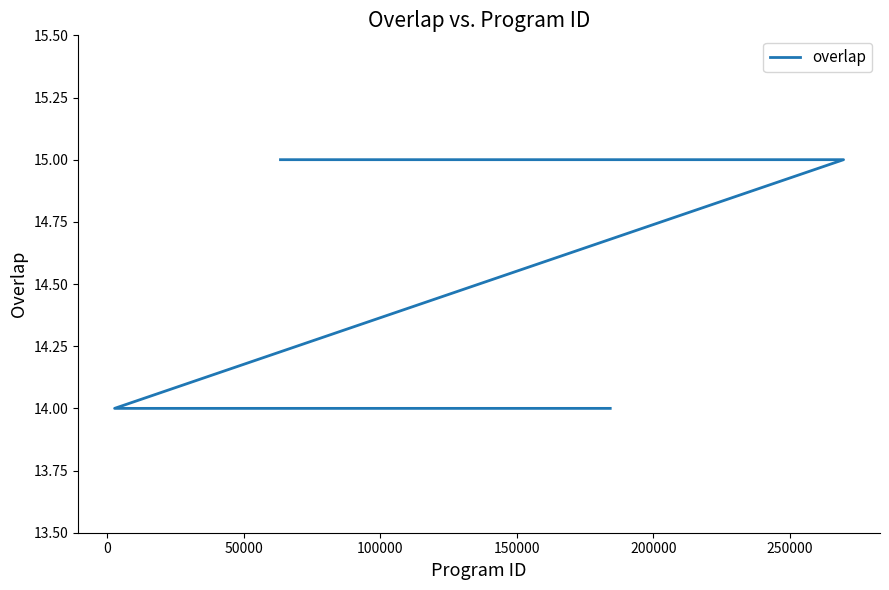

Is it true that the value at 50000 is 14?

True